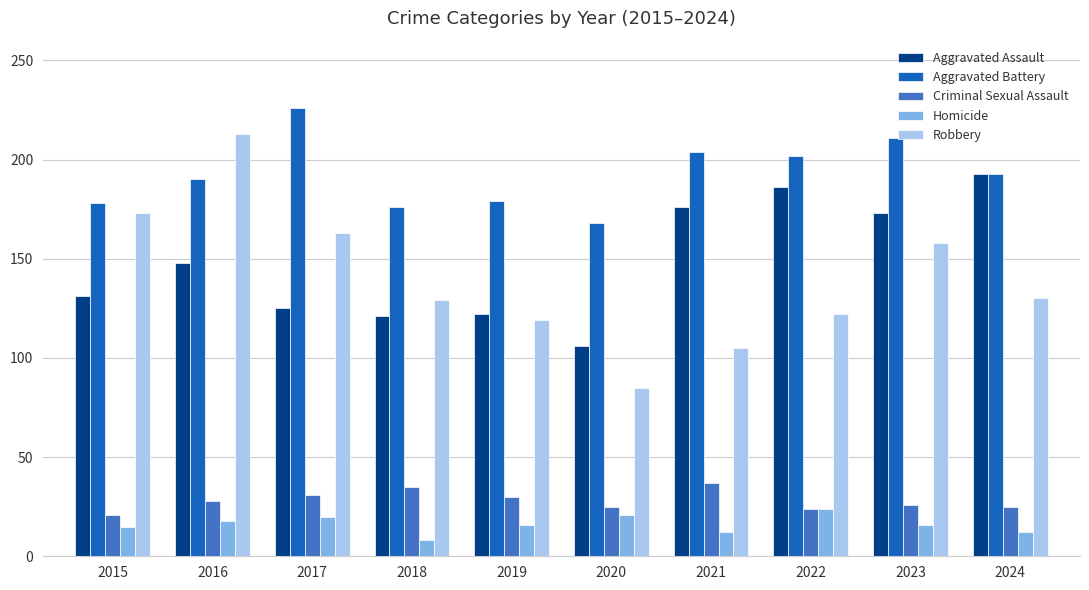

What is the value of the Robbery bar at the 5th from the left?

119